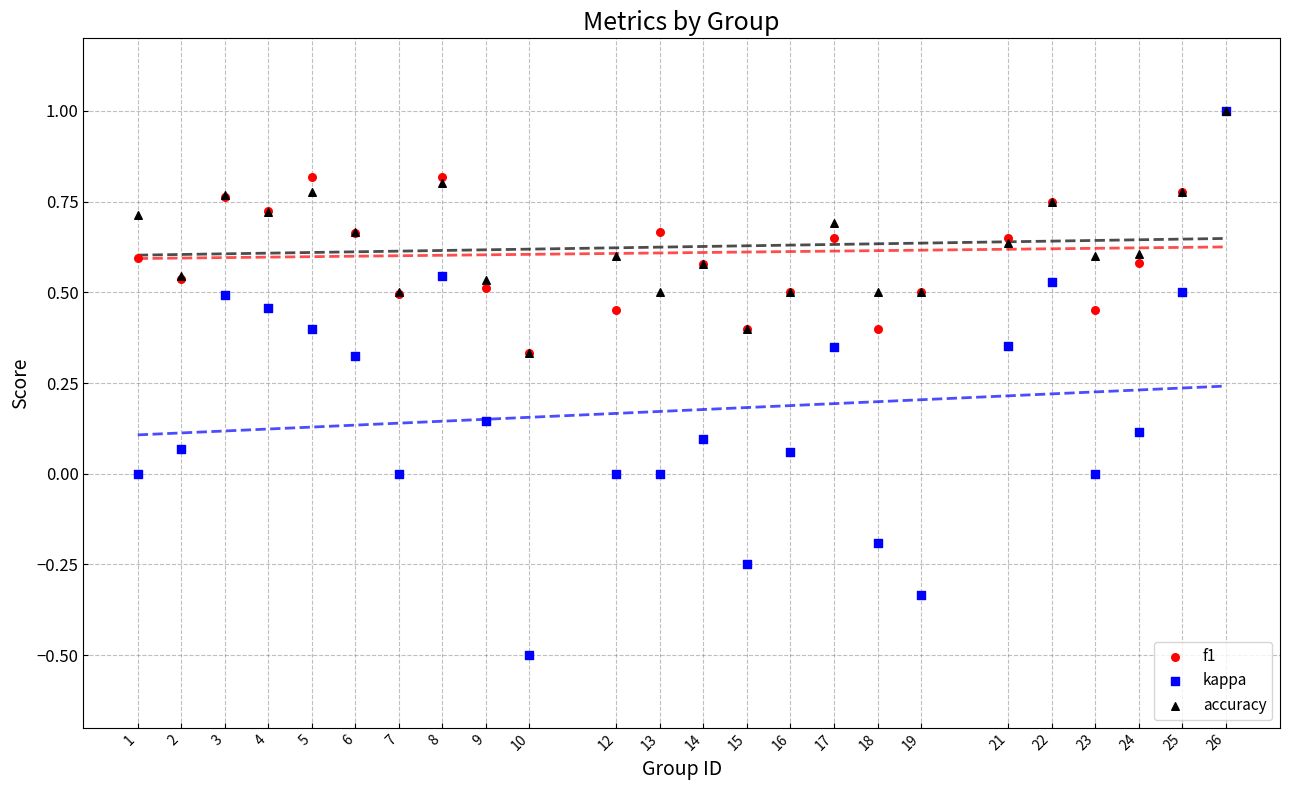

Which series contains the lowest Y value?

kappa